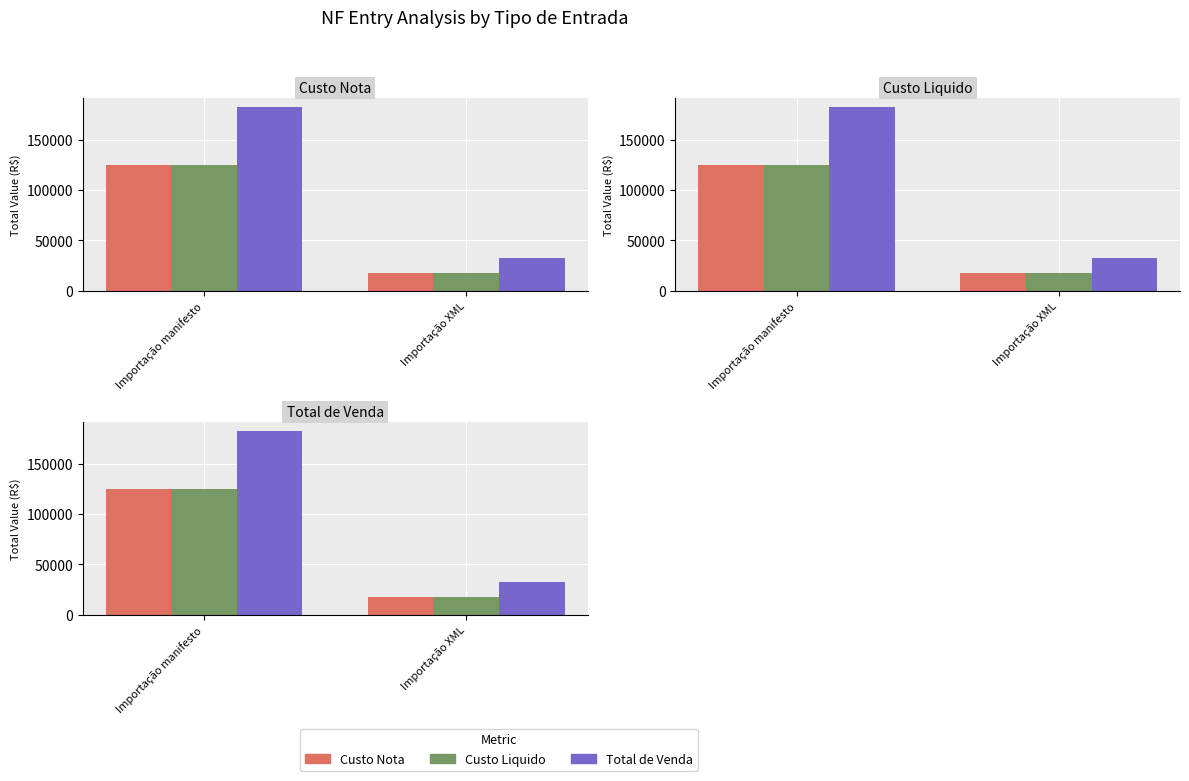

What is the spread (max minus min) of values at Importação manifesto?

57856.5